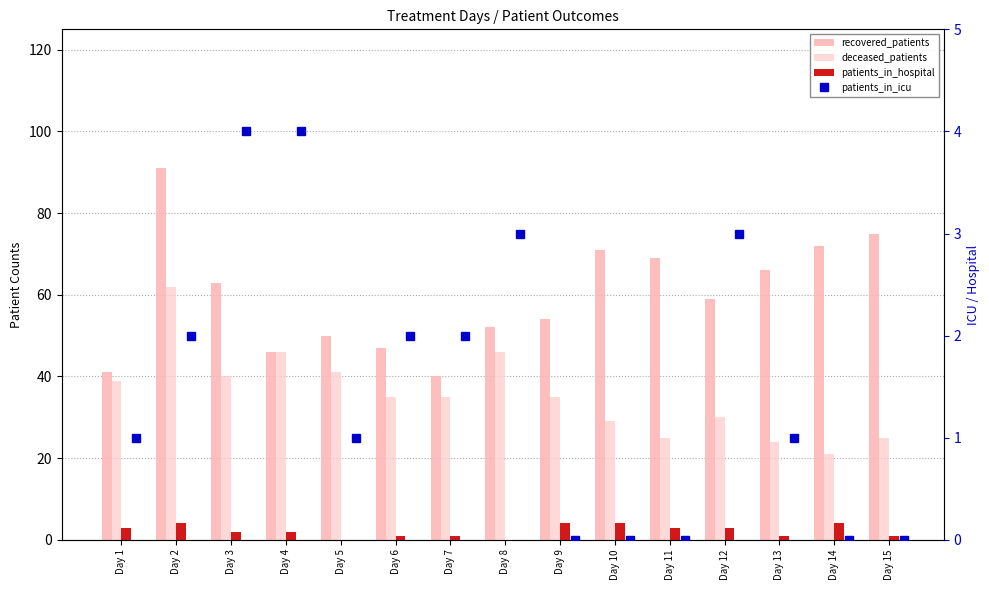

Count the patients_in_icu values in the range 0 to 3.

13